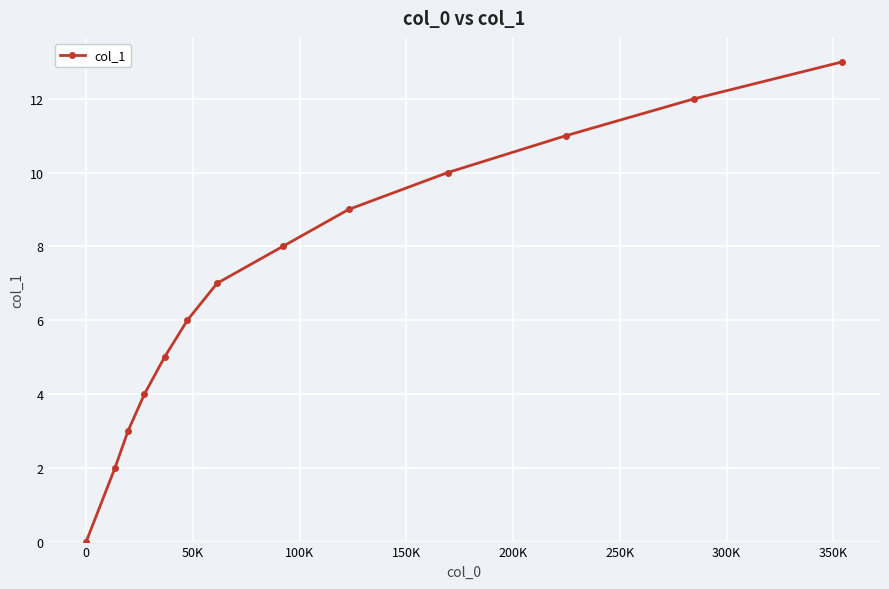

True or false: there are more than 0 points higher than both neighbors.

False